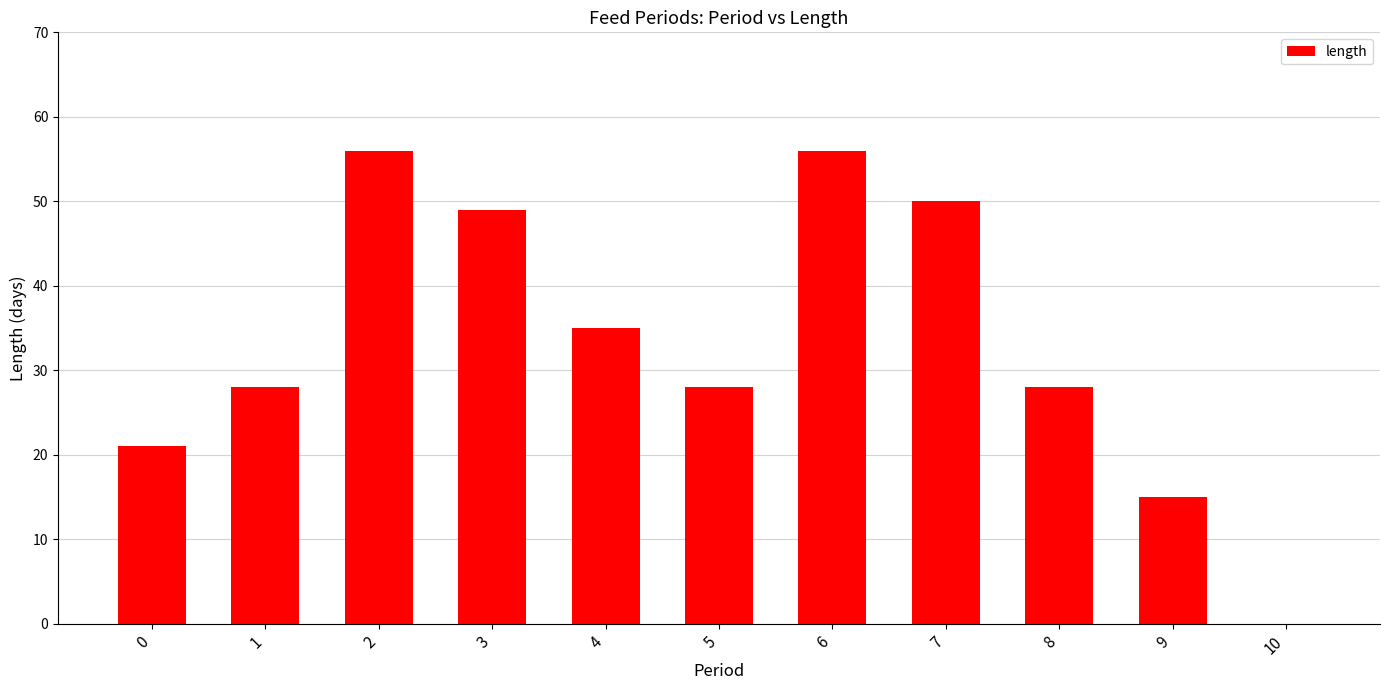

Reading left to right, what are all the values shown in this chart?

0=21	1=28	2=56	3=49	4=35	5=28	6=56	7=50	8=28	9=15	10=0